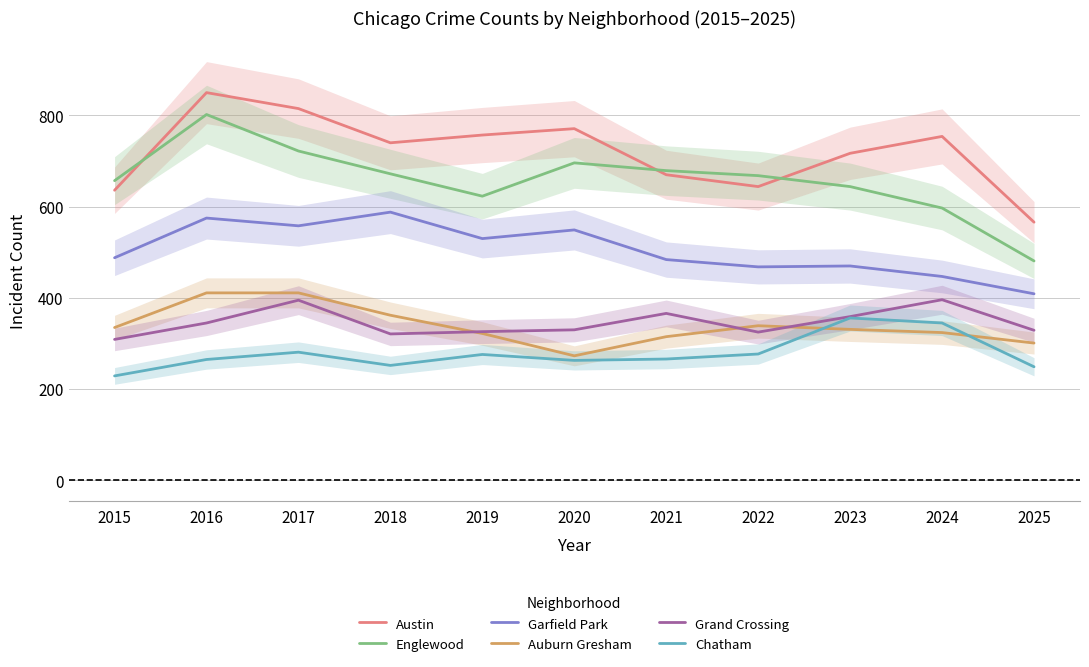

What is the minimum value shown in the chart?

229